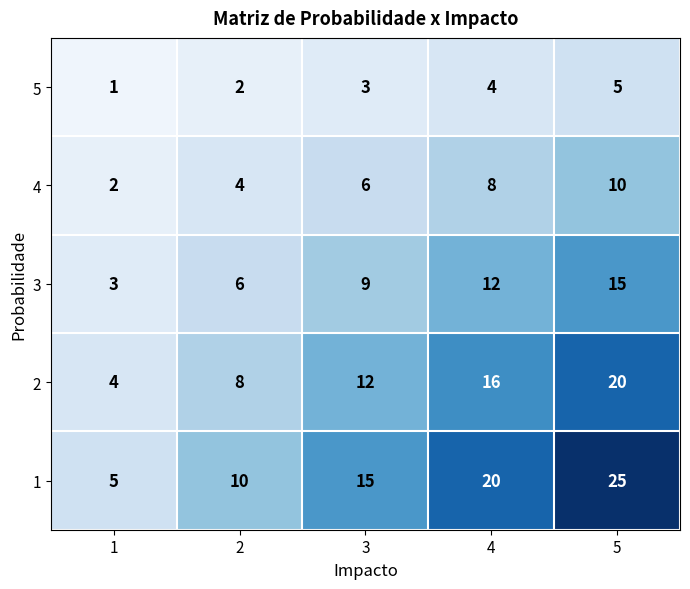

Is it true that 4 equals 2 at 1?

True